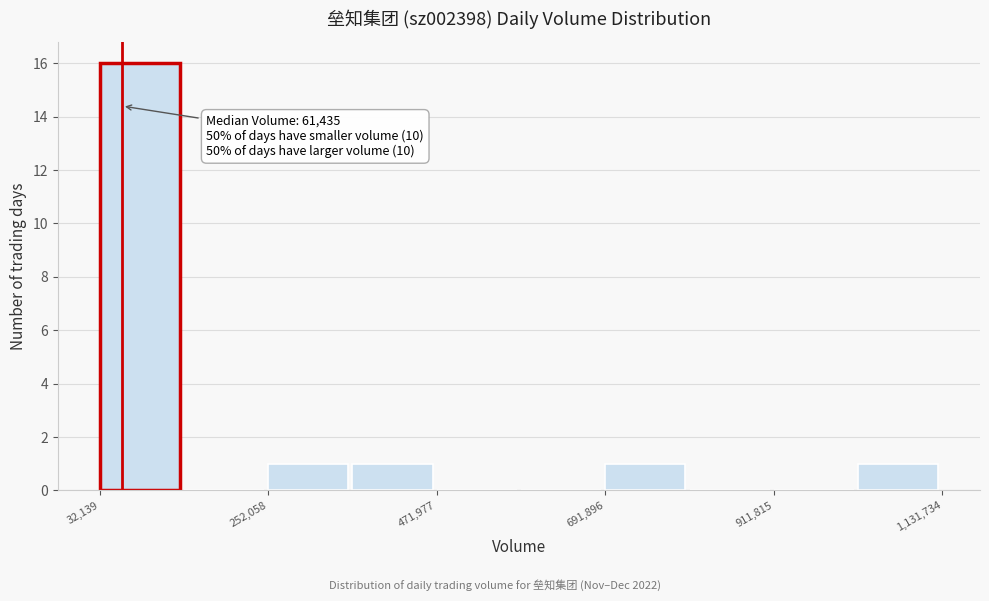

Read against the x-axis, roughly where is the centre of the tallest bar?

100000